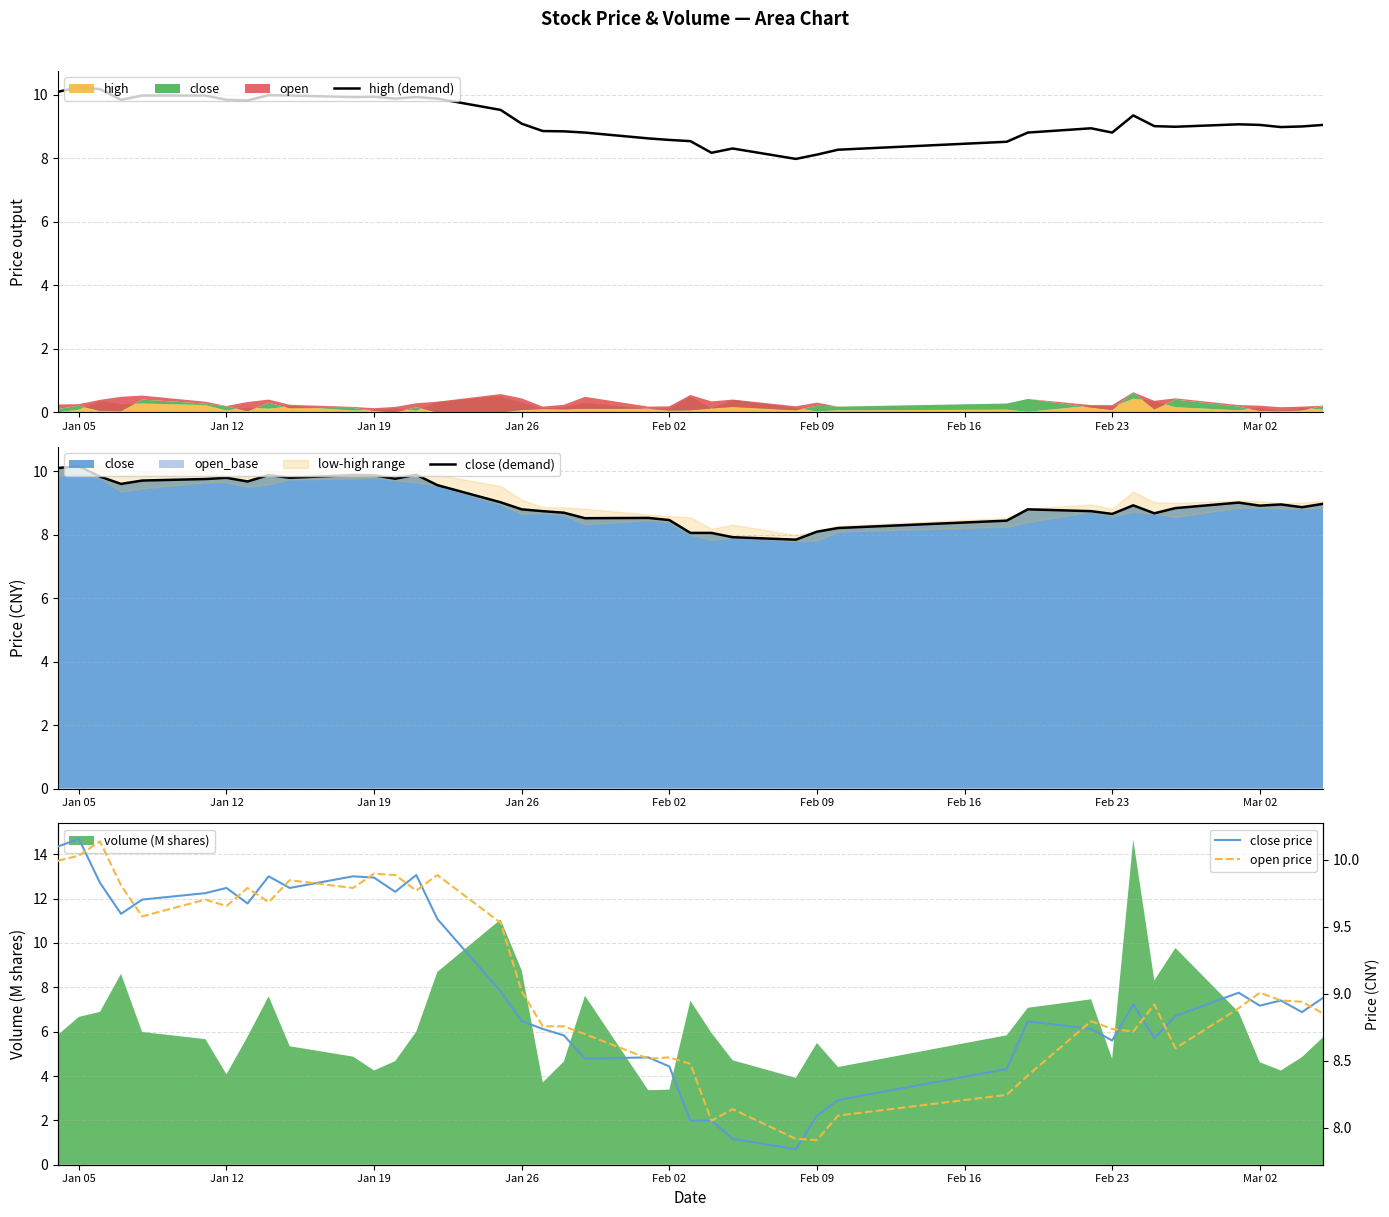

True or false: close price and high (demand) cross at least once.

False